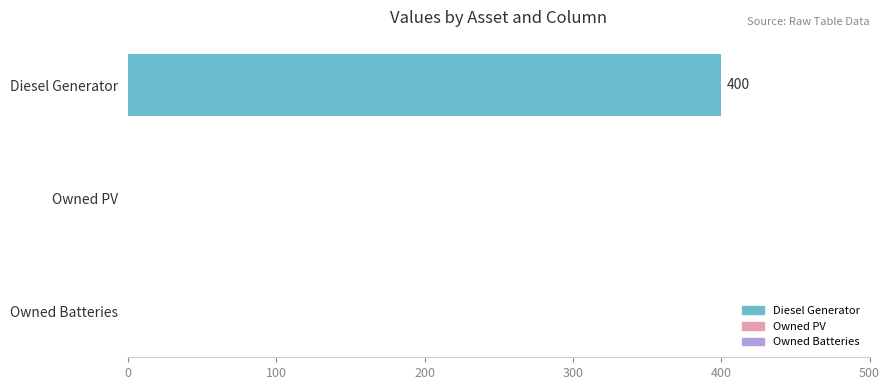

What is the sum of the values at Diesel Generator and Owned Batteries?

400